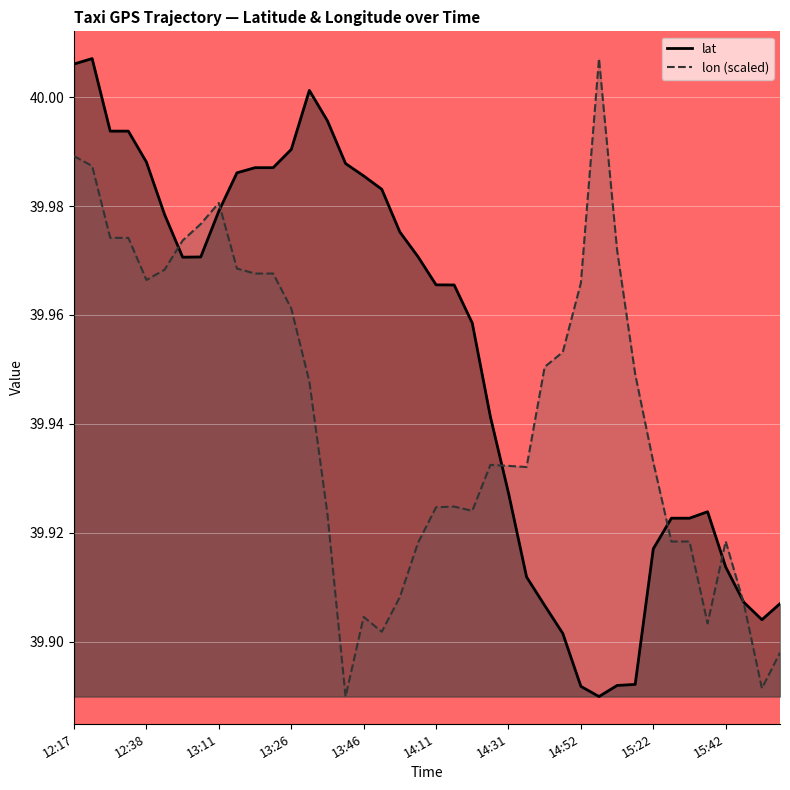

Reading right to left, what are all the values shown in this chart?

lat: 39.9	39.9	39.9	39.9	39.9	39.9	39.9	39.9	39.9	39.9	39.9	39.9	39.9	39.9	39.9	39.9	39.9	40.0	40.0	40.0	40.0	40.0	40.0	40.0	40.0	40.0	40.0	40.0	40.0	40.0	40.0	40.0	40.0	40.0	40.0	40.0	40.0	40.0	40.0	40.0
lon (scaled): 39.9	39.9	39.9	39.9	39.9	39.9	39.9	39.9	39.9	40.0	40.0	40.0	40.0	40.0	39.9	39.9	39.9	39.9	39.9	39.9	39.9	39.9	39.9	39.9	39.9	39.9	39.9	40.0	40.0	40.0	40.0	40.0	40.0	40.0	40.0	40.0	40.0	40.0	40.0	40.0